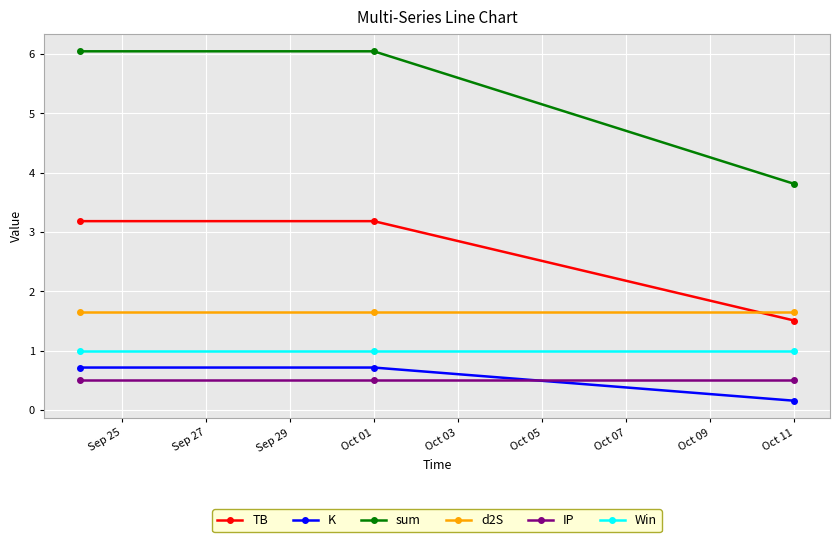

What is the difference between the second highest and minimum values in the K series?

0.6